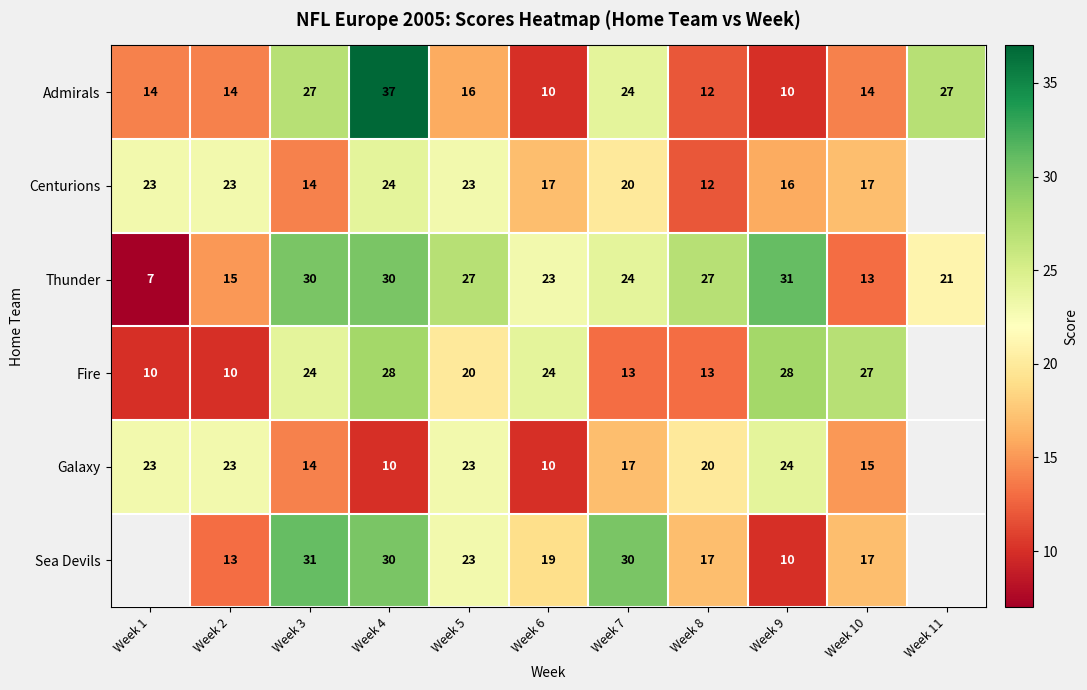

The Admirals series shows 10.2 at Week 5. True or false?

False